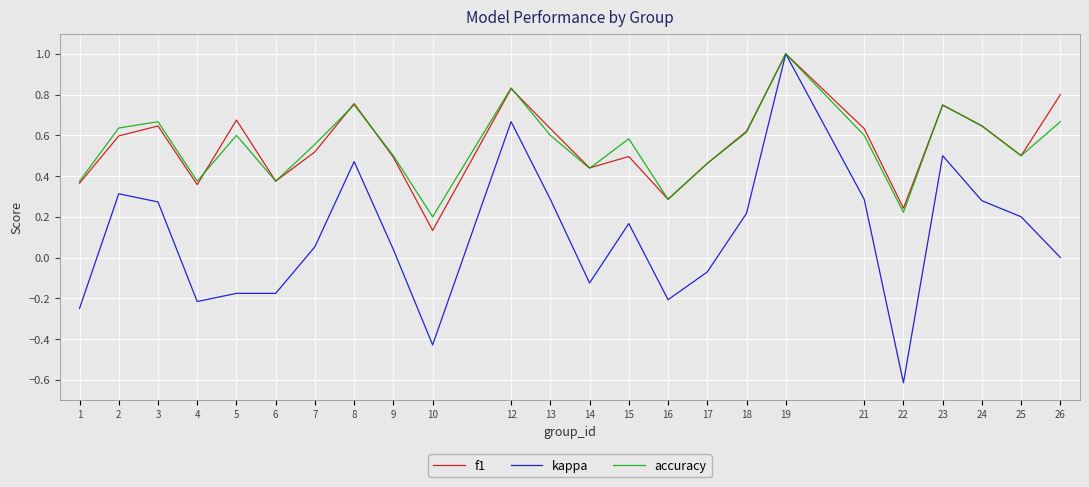

Rank the series at 5 from lowest to highest value.

kappa, accuracy, f1